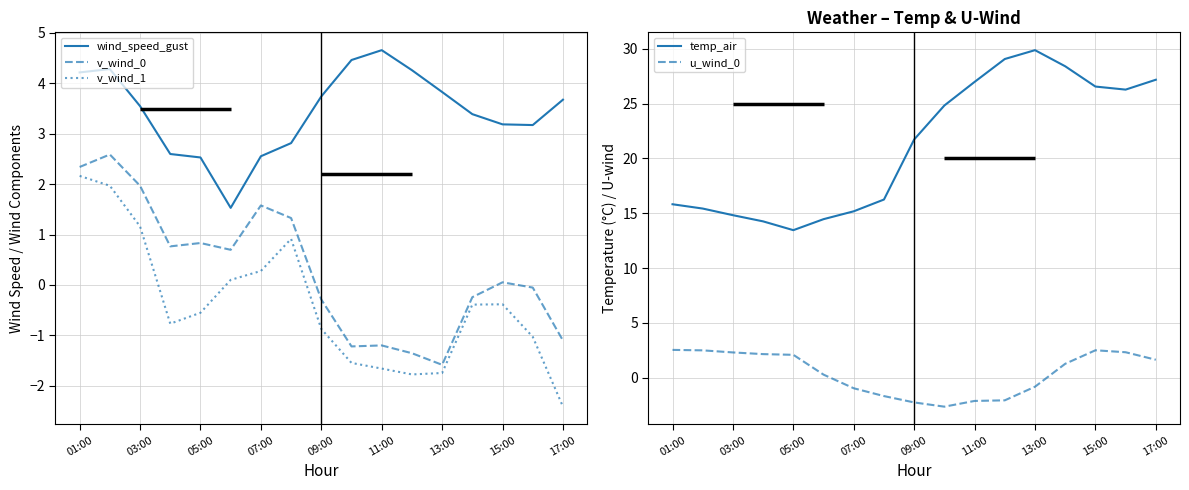

Rank the series by their maximum value, from highest to lowest.

temp_air, wind_speed_gust, v_wind_0, u_wind_0, v_wind_1